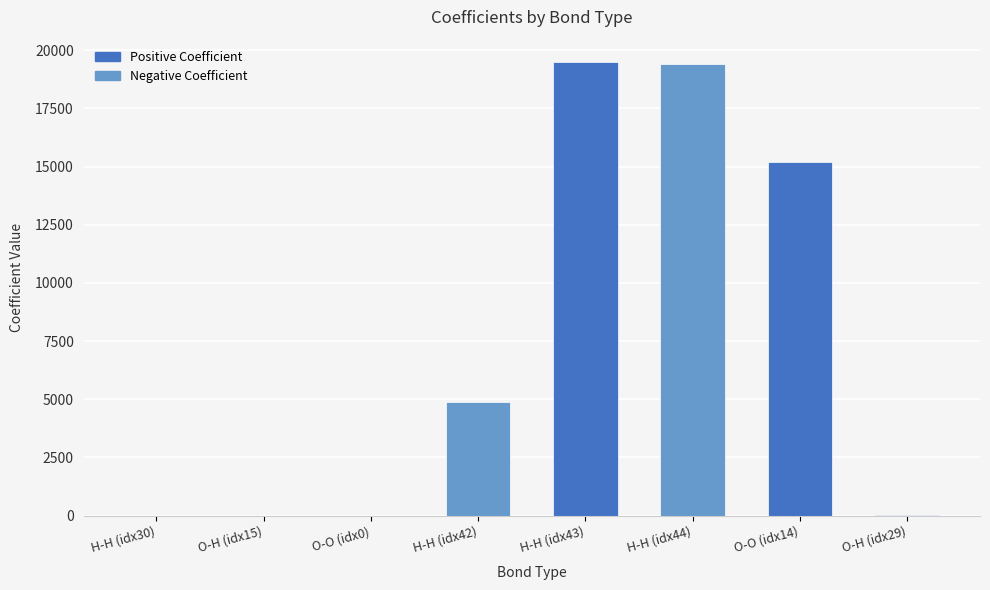

What value does the data have at O-H (idx15)?

0.1